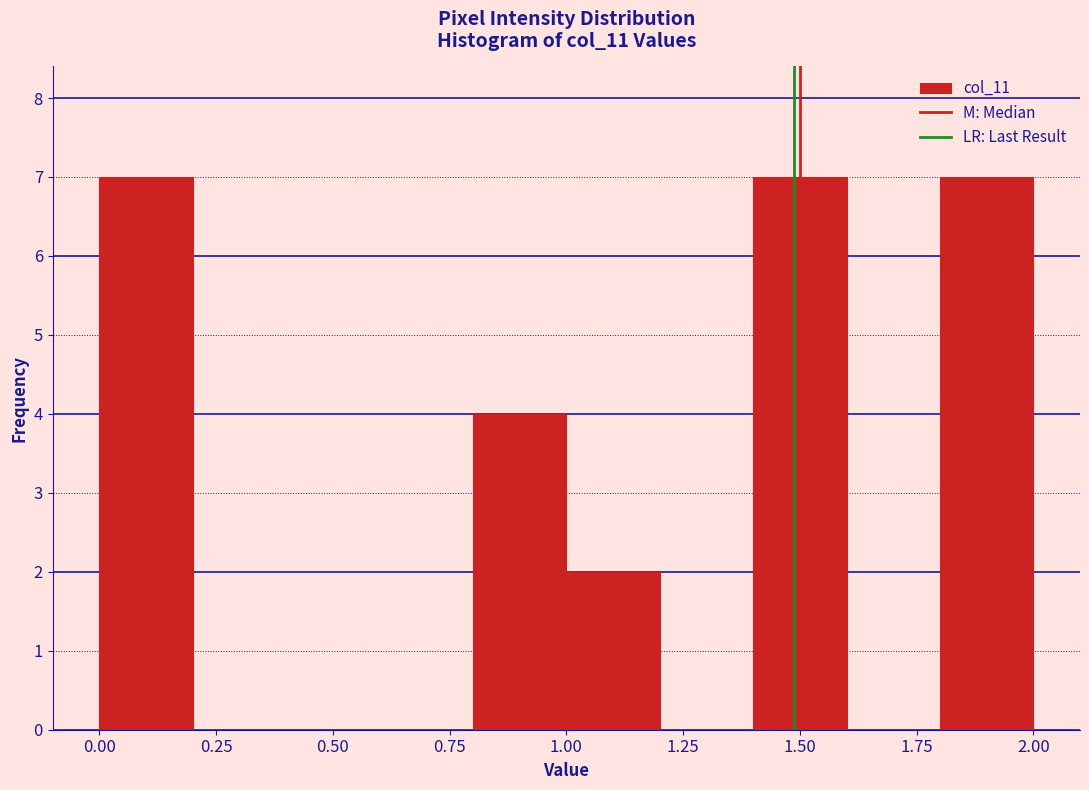

Reading left to right, transcribe this chart: for each bar, give the range it covers on the x-axis and its height. The values are not printed on the chart, so give them approximately, as read against the axis.

0.0 to 0.2: 7
0.2 to 0.4: 0
0.4 to 0.6: 0
0.6 to 0.8: 0
0.8 to 1.0: 4
1.0 to 1.2: 2
1.2 to 1.4: 0
1.4 to 1.6: 7
1.6 to 1.8: 0
1.8 to 2.0: 7